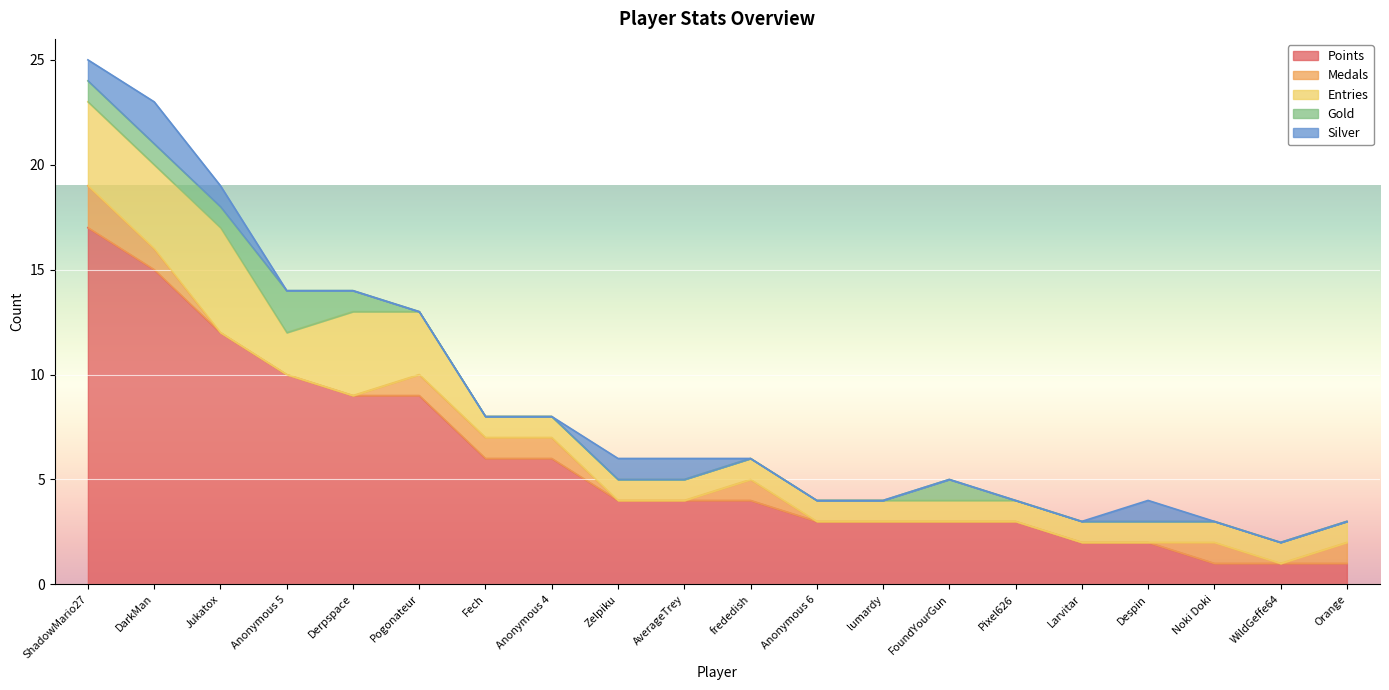

At which category is the sum across all series the highest?

ShadowMario27